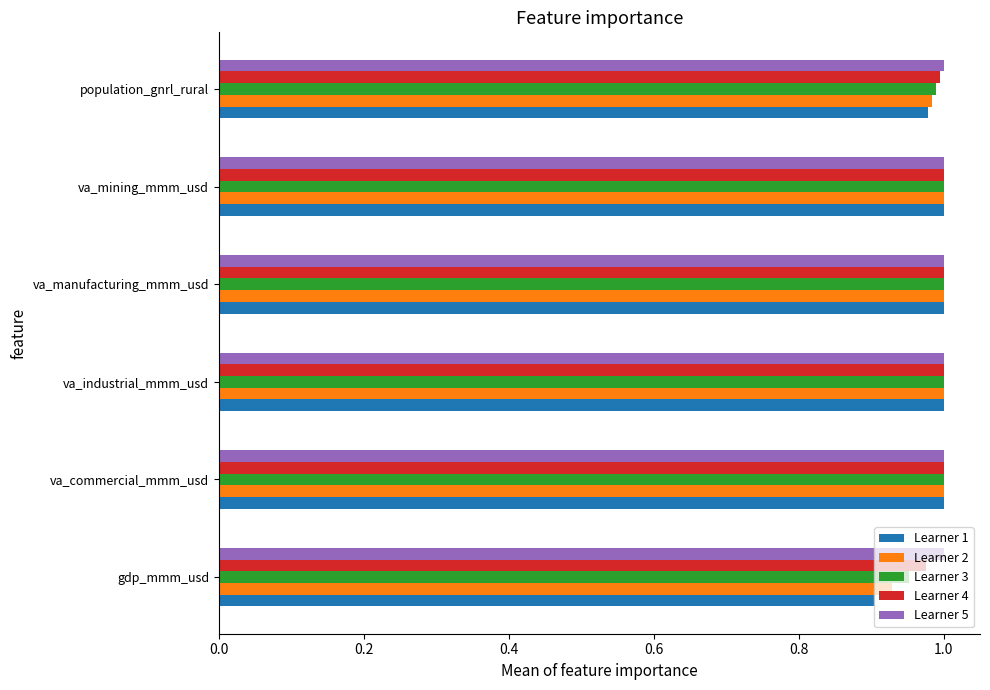

What is the total value across all series at va_commercial_mmm_usd?

5.0